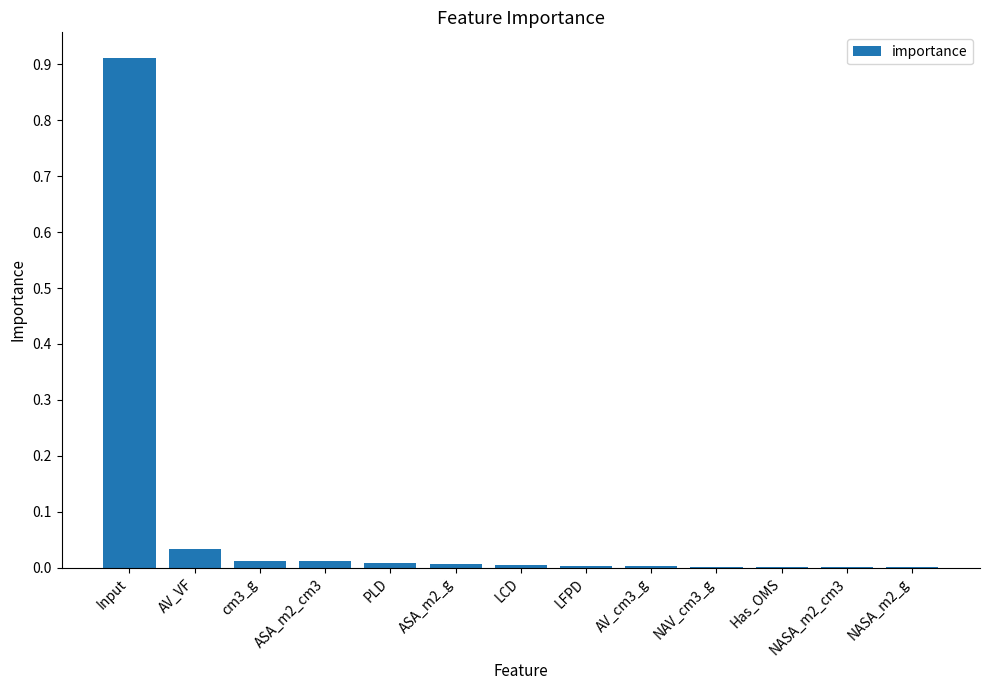

Which label corresponds to the largest value in the chart?

Input